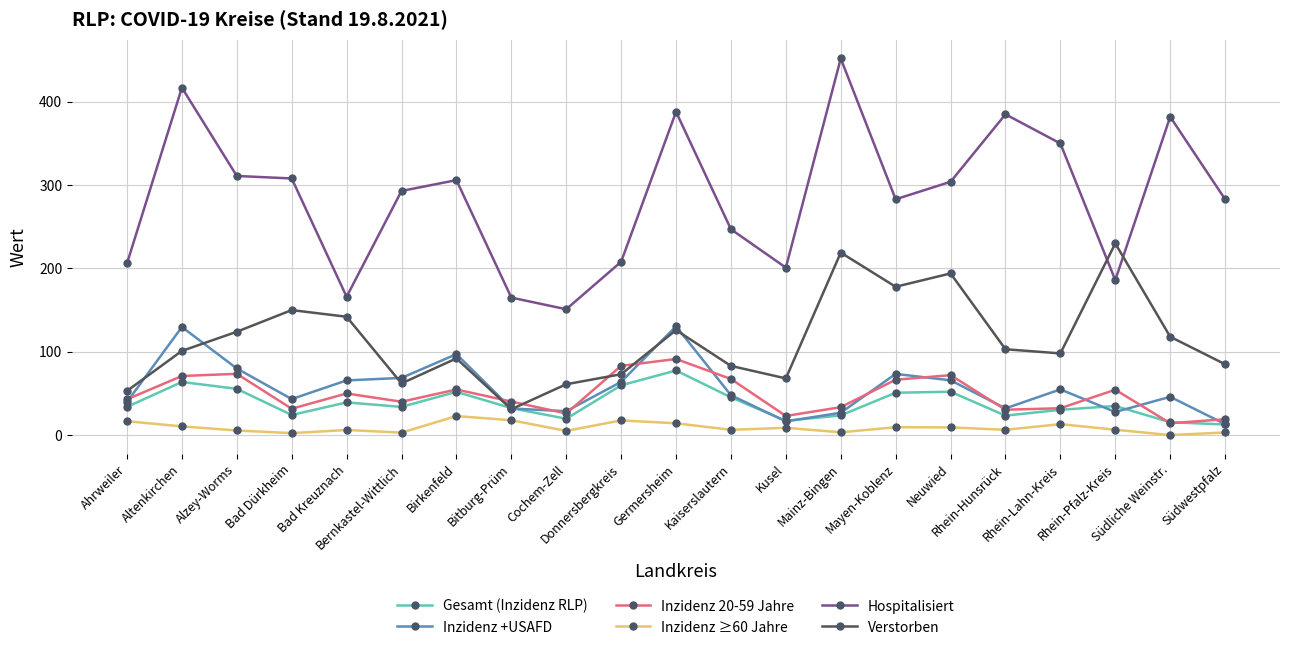

Is the value of Inzidenz +USAFD at Bernkastel-Wittlich greater than the value of Hospitalisiert at Neuwied?

No